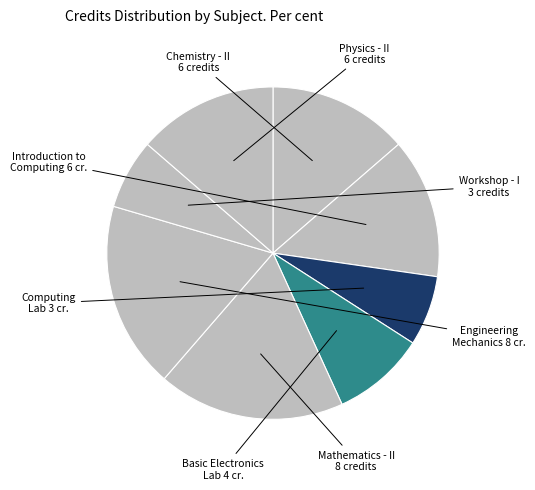

Count the number of slices in the pie.

8